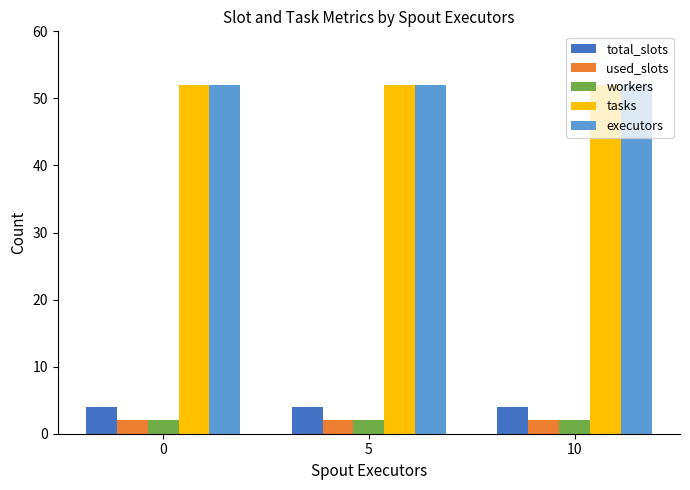

Are the bars grouped side by side (vs. stacked)?

Yes